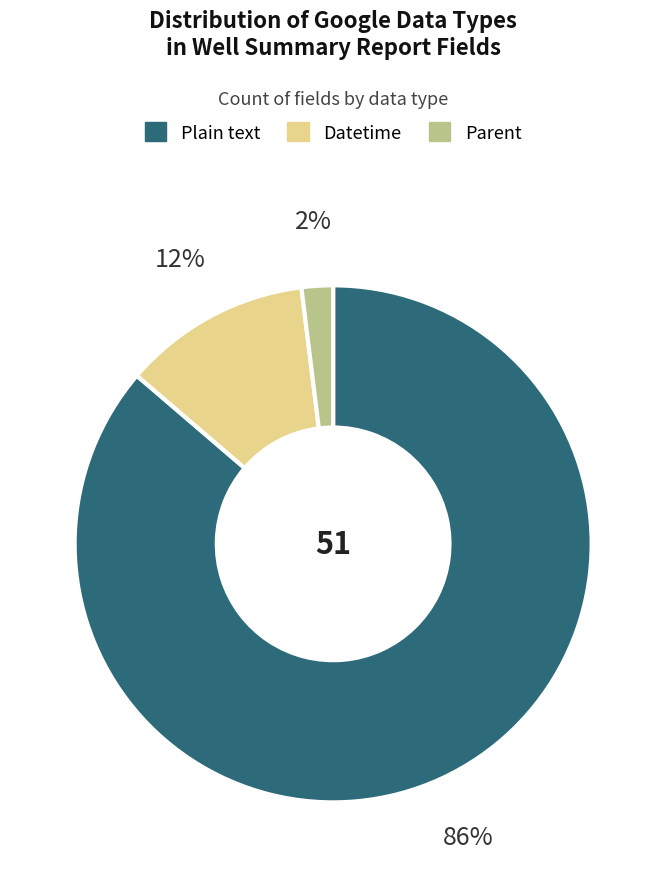

What is the ratio of the value at Datetime to the value at Parent?

6.0